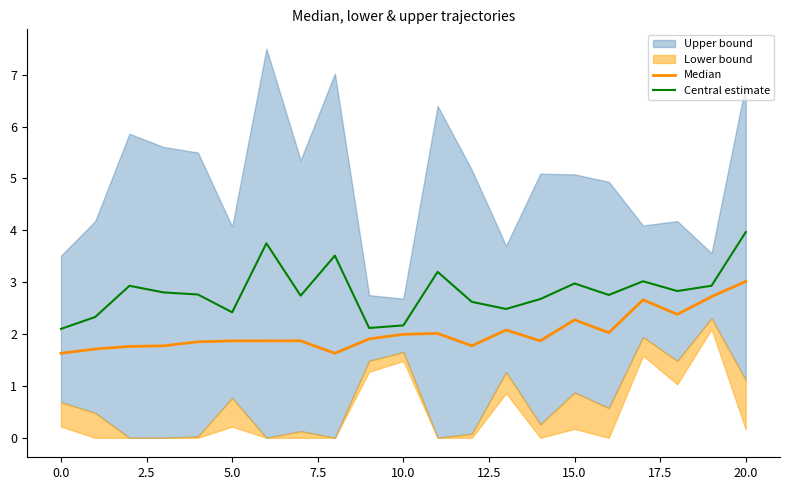

True or false: Median and Central estimate cross at least once.

False